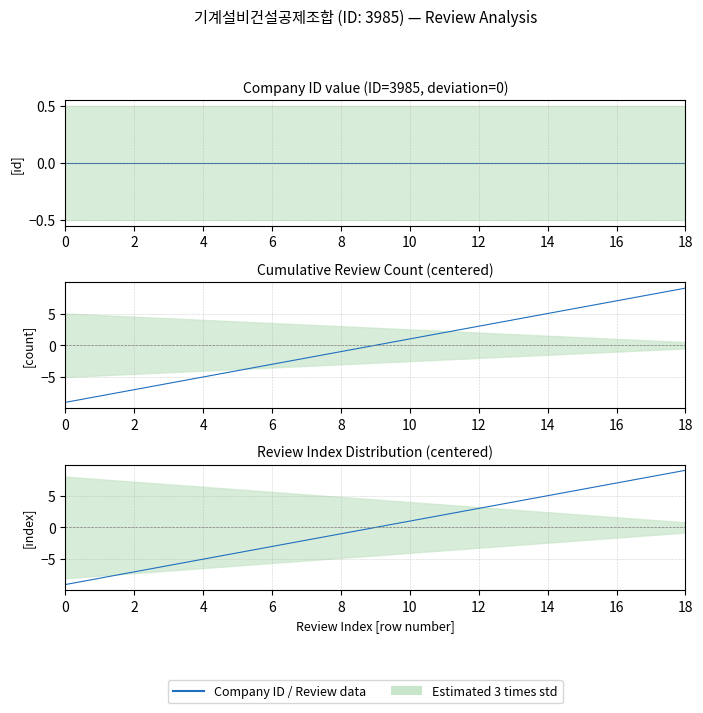

The value of Cumulative review count at 6 is -4. True or false?

False